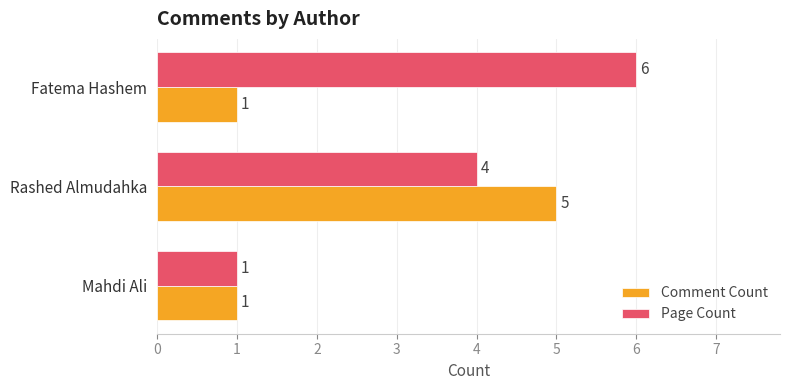

Rank the categories by Page Count value from highest to lowest.

Fatema Hashem, Rashed Almudahka, Mahdi Ali